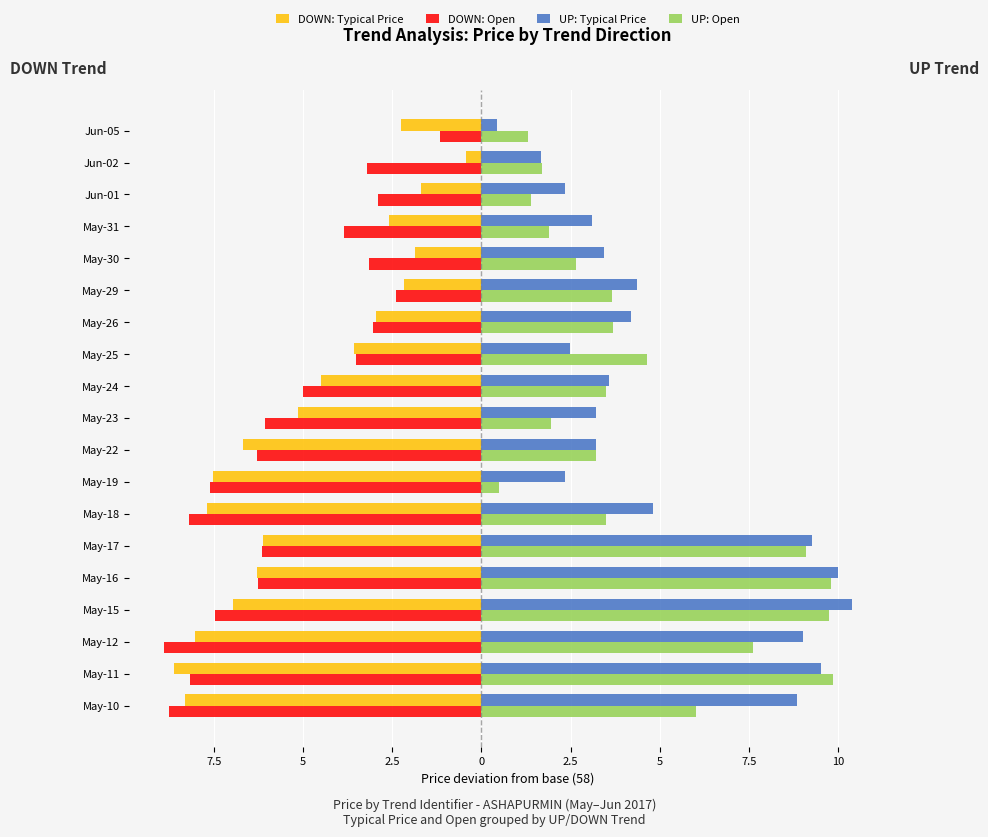

What is the difference between the maximum and minimum values in the UP: Open series?

9.3